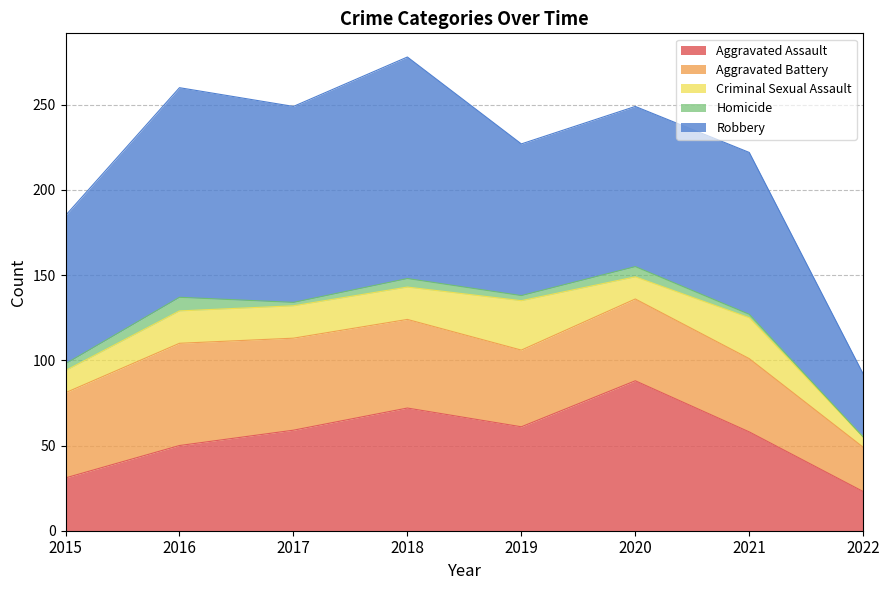

Reading left to right, what are all the values shown in this chart?

Aggravated Assault: 2015=31	2016=50	2017=59	2018=72	2019=61	2020=88	2021=58	2022=23
Aggravated Battery: 2015=50	2016=60	2017=54	2018=52	2019=45	2020=48	2021=43	2022=26
Criminal Sexual Assault: 2015=13	2016=19	2017=19	2018=19	2019=29	2020=13	2021=24	2022=6
Homicide: 2015=4	2016=8	2017=2	2018=5	2019=3	2020=6	2021=2	2022=0
Robbery: 2015=87	2016=123	2017=115	2018=130	2019=89	2020=94	2021=95	2022=37